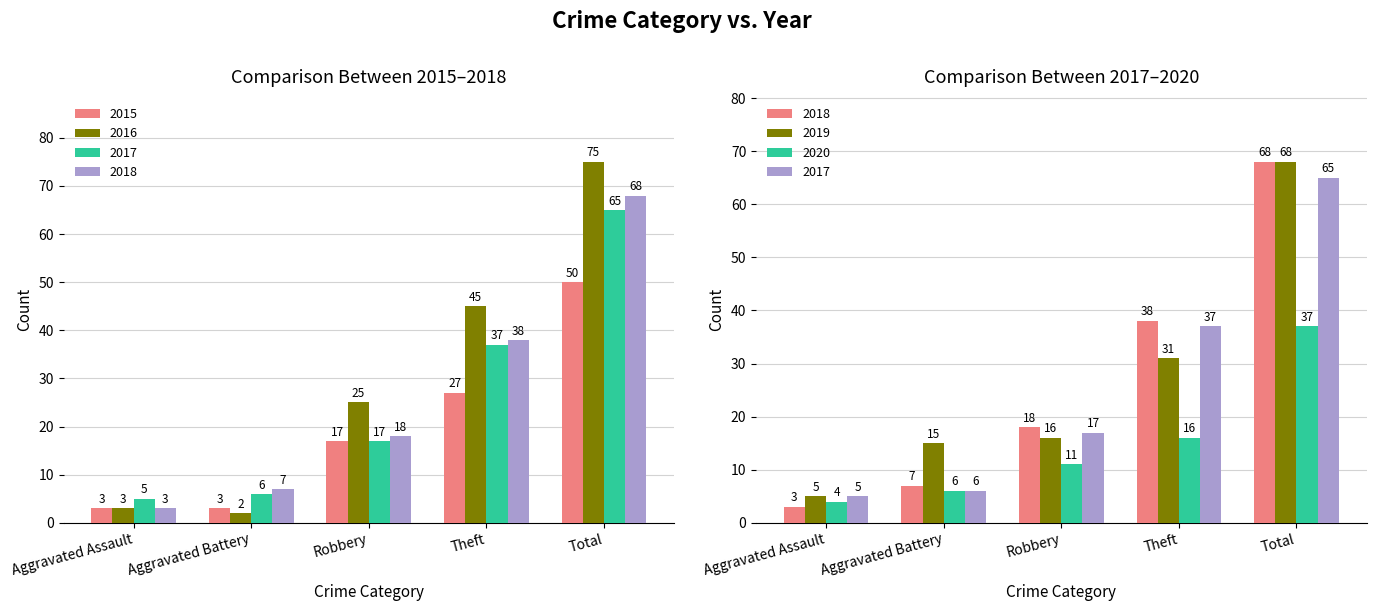

Which category has the lowest value across all series?

Aggravated Battery